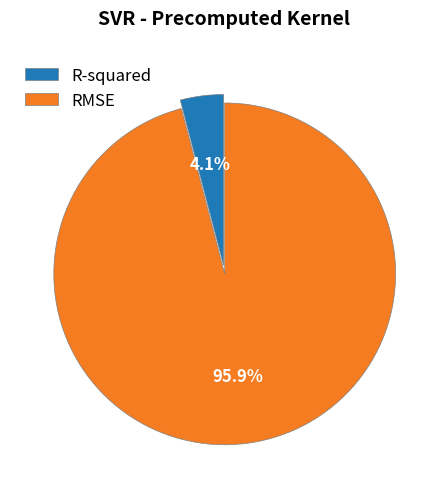

What is the largest slice in the pie chart?

RMSE